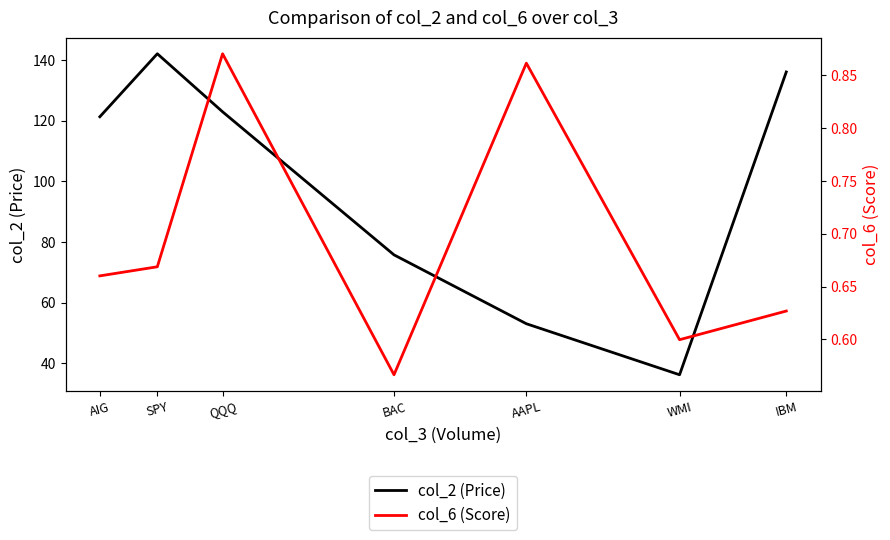

What is the sum of all col_6 (Score) values?

4.9